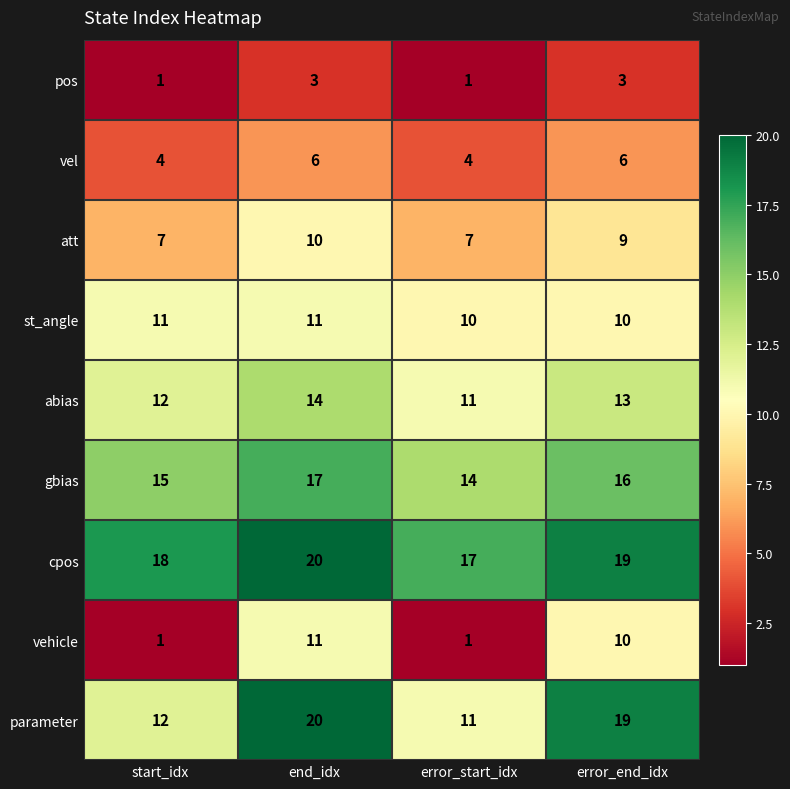

Between end_idx and error_start_idx, which series saw the biggest shift?

vehicle